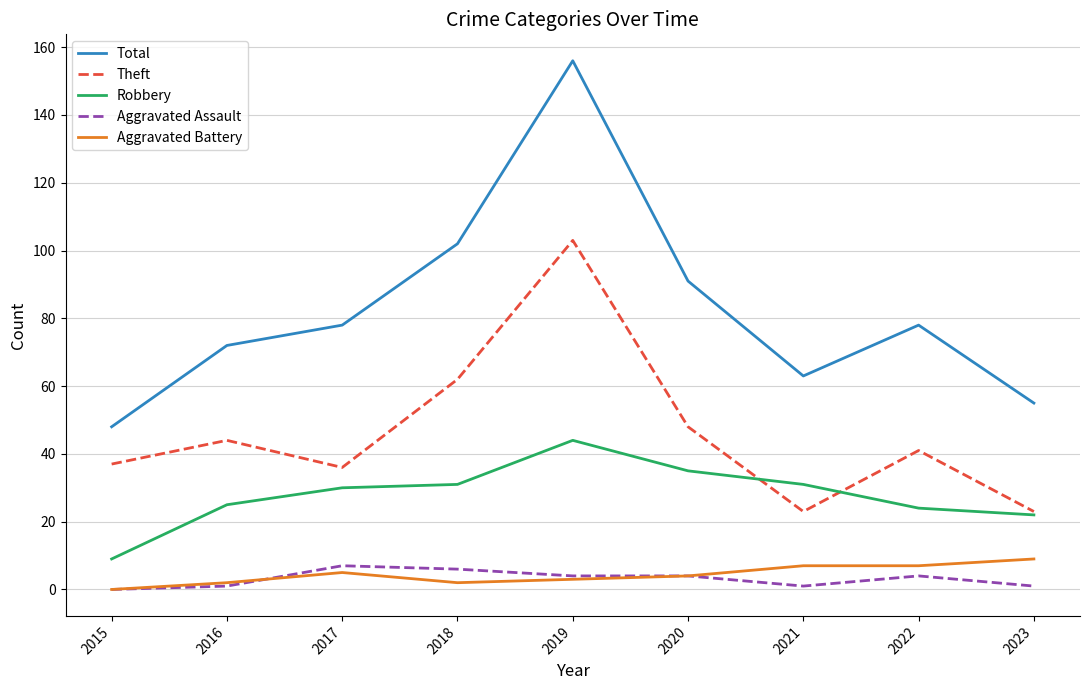

What is the maximum value shown in the chart?

156